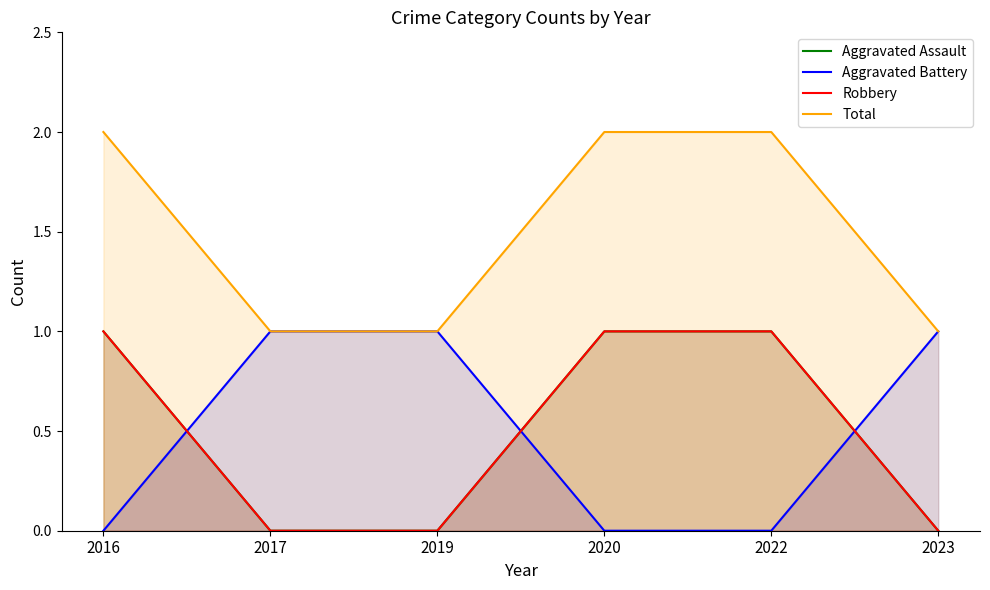

At which category is the sum across all series the highest?

2016